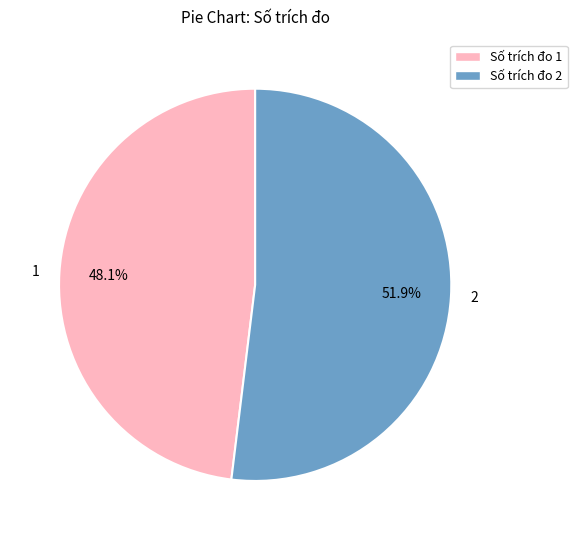

To the nearest percent, what is the difference between the largest and smallest slice percentages?

4%